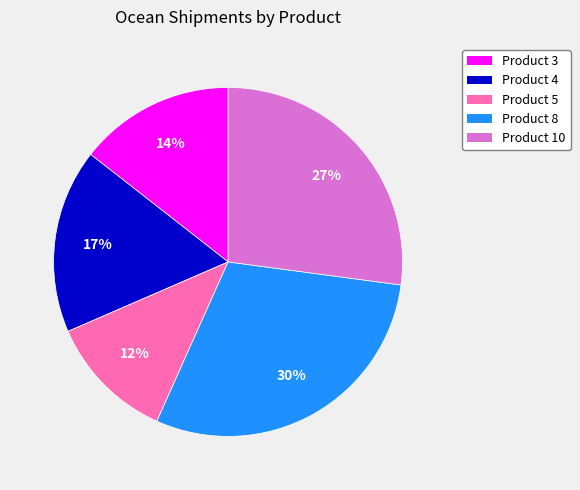

To the nearest percent, what portion does Product 3 represent?

14%